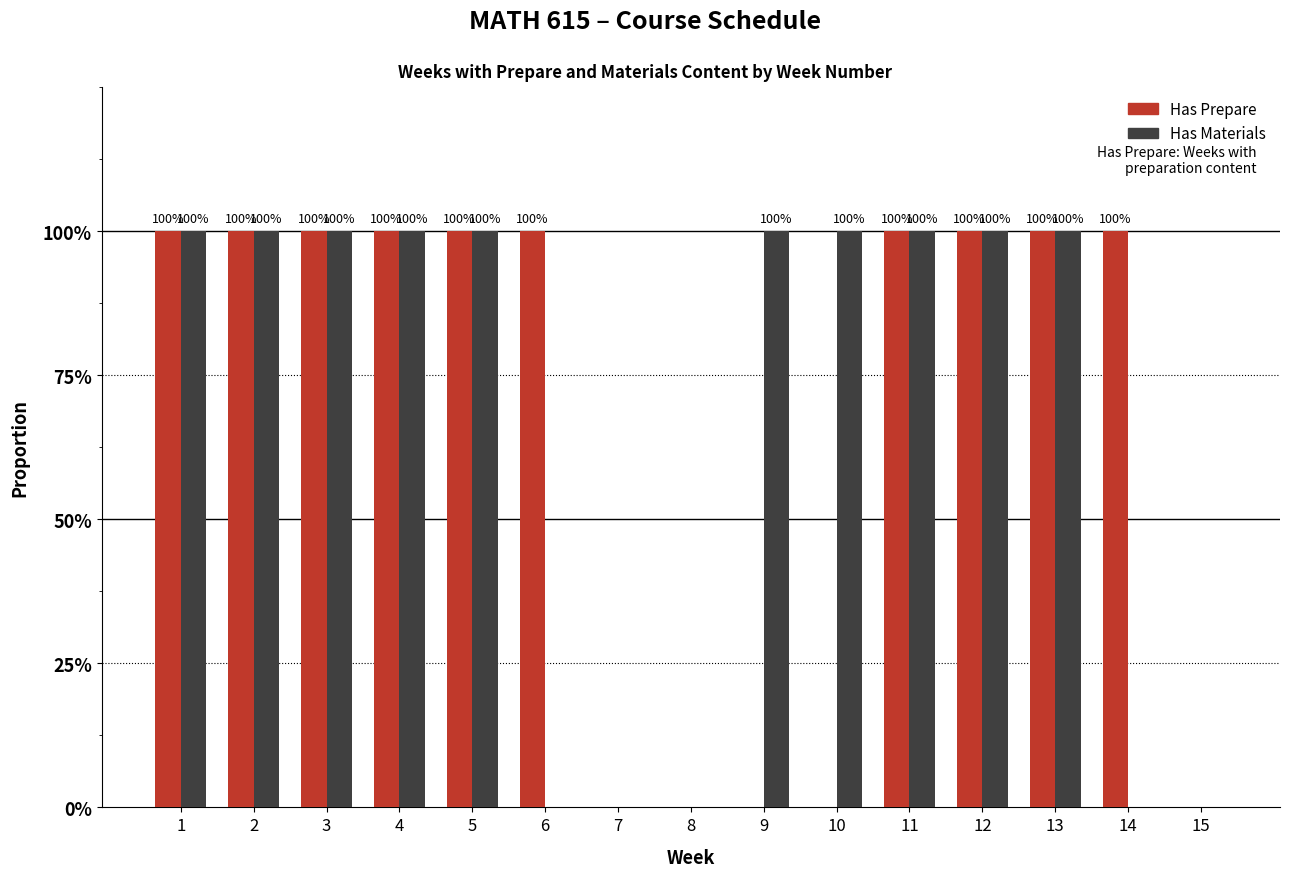

What is the average value of the Has Materials series?

1